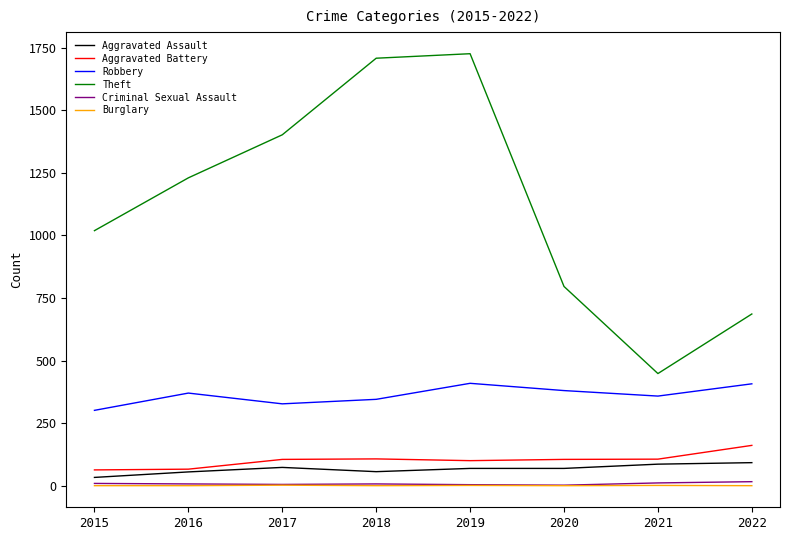

How many categories are shown in the chart?

8